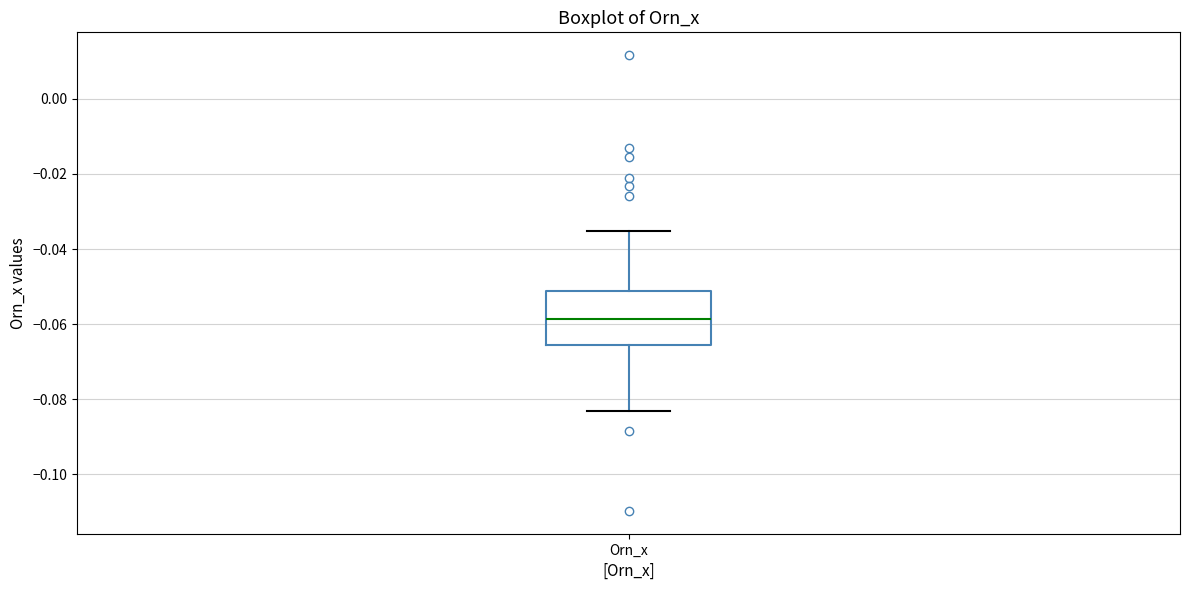

Where is the lower edge of the box for Orn_x on the y-axis? The values are not printed on the chart, so give them approximately, as read against the axis.

-0.066